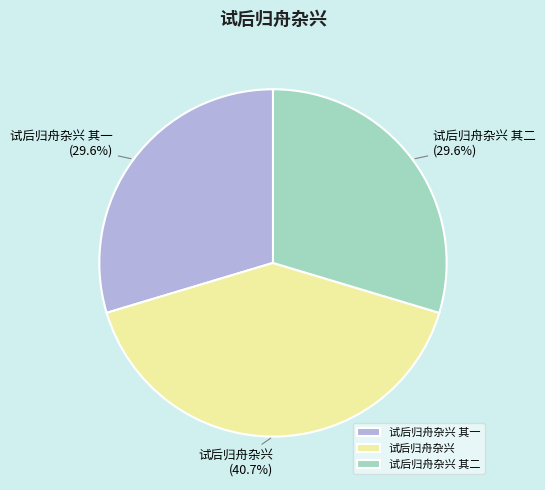

What percentage is the 试后归舟杂兴 其二 slice, to the nearest percent?

30%